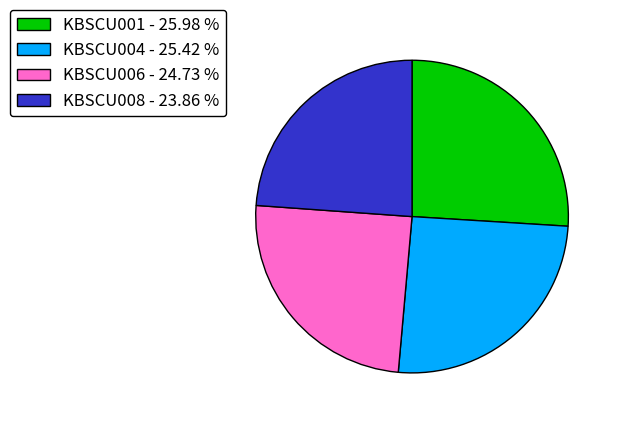

Approximately how many times larger is the value at KBSCU008 - 23.86 % compared to KBSCU004 - 25.42 %?

0.9